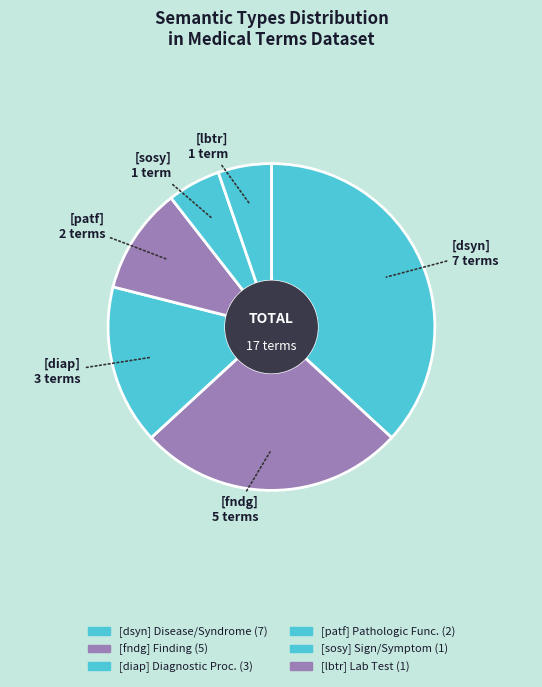

Is there any slice that represents more than half of the pie?

No